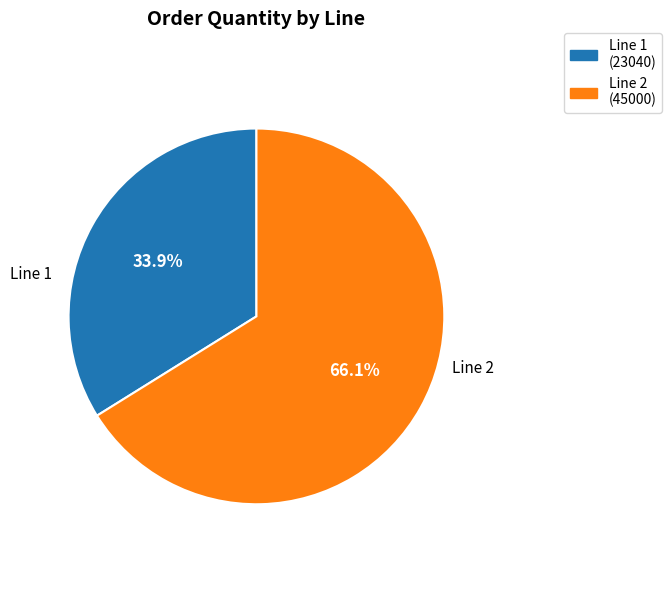

Does Line 2 represent more than half of the total?

Yes